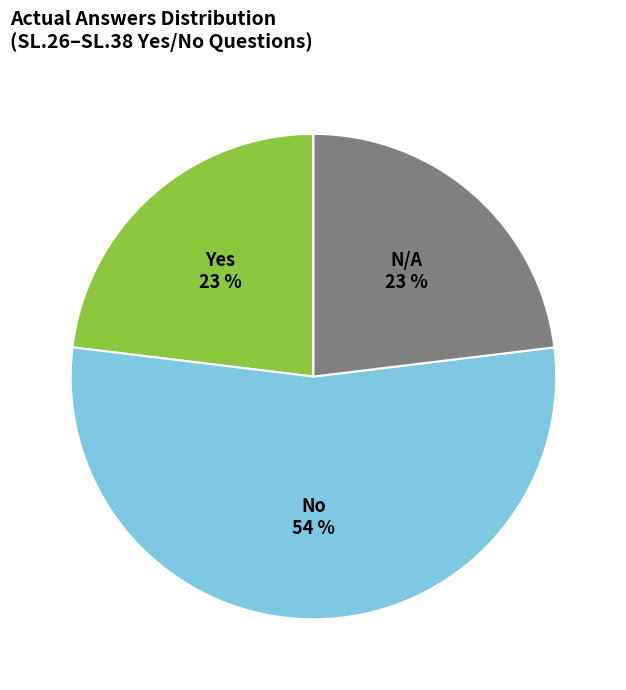

To the nearest percent, what is the difference between the largest and smallest slice percentages?

31%